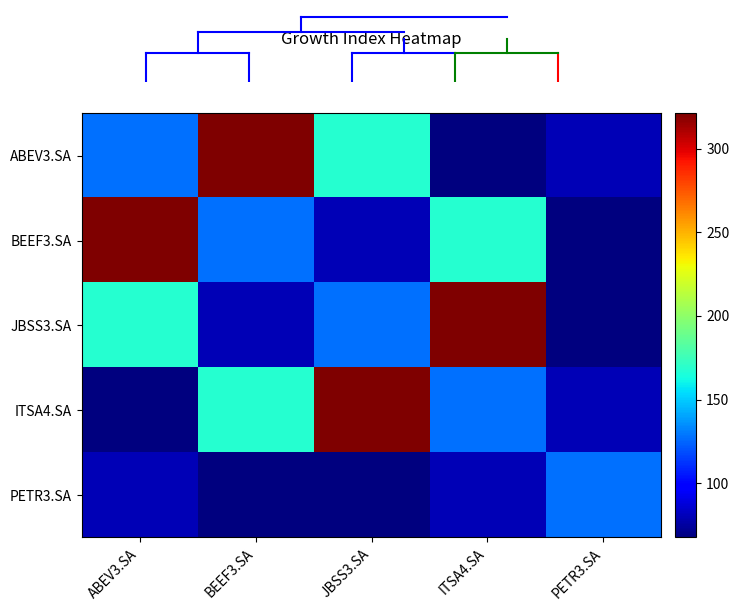

What is the approximate value of JBSS3.SA at JBSS3.SA?

127.9